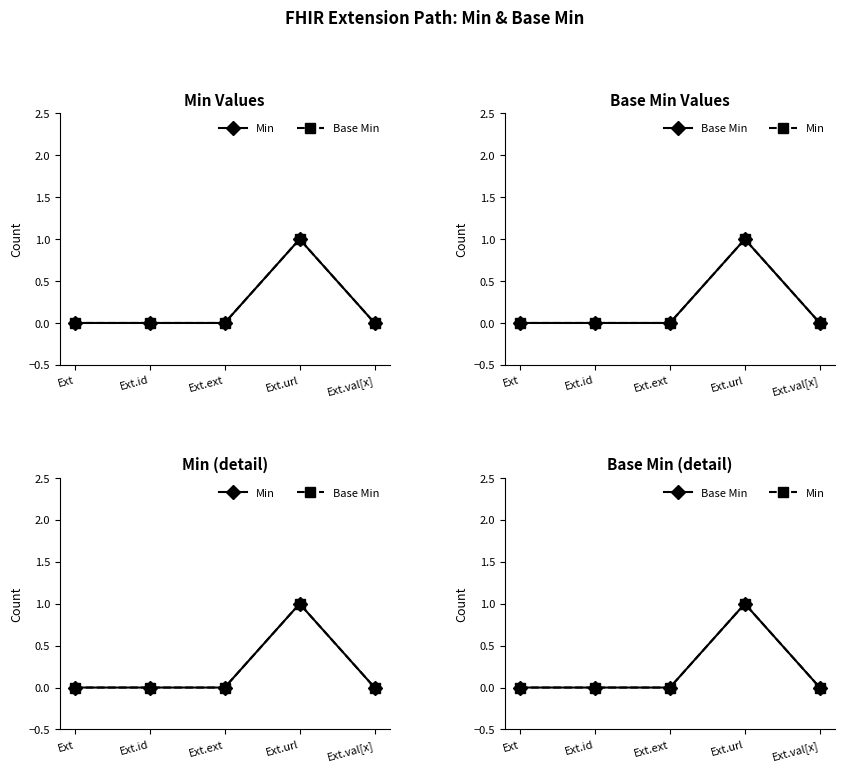

Count the Min values in the range 0 to 1.

5